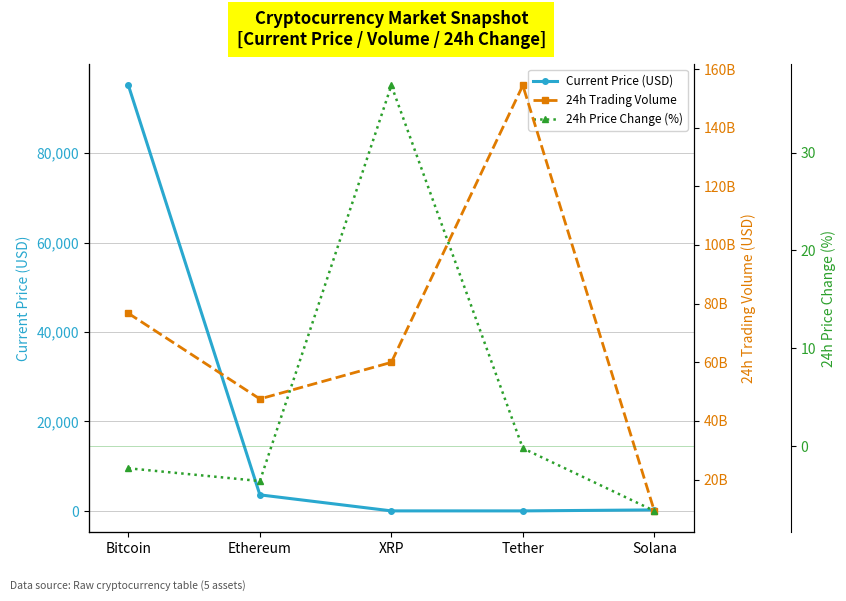

What is the average value of the Current Price (USD) series?

19786.0